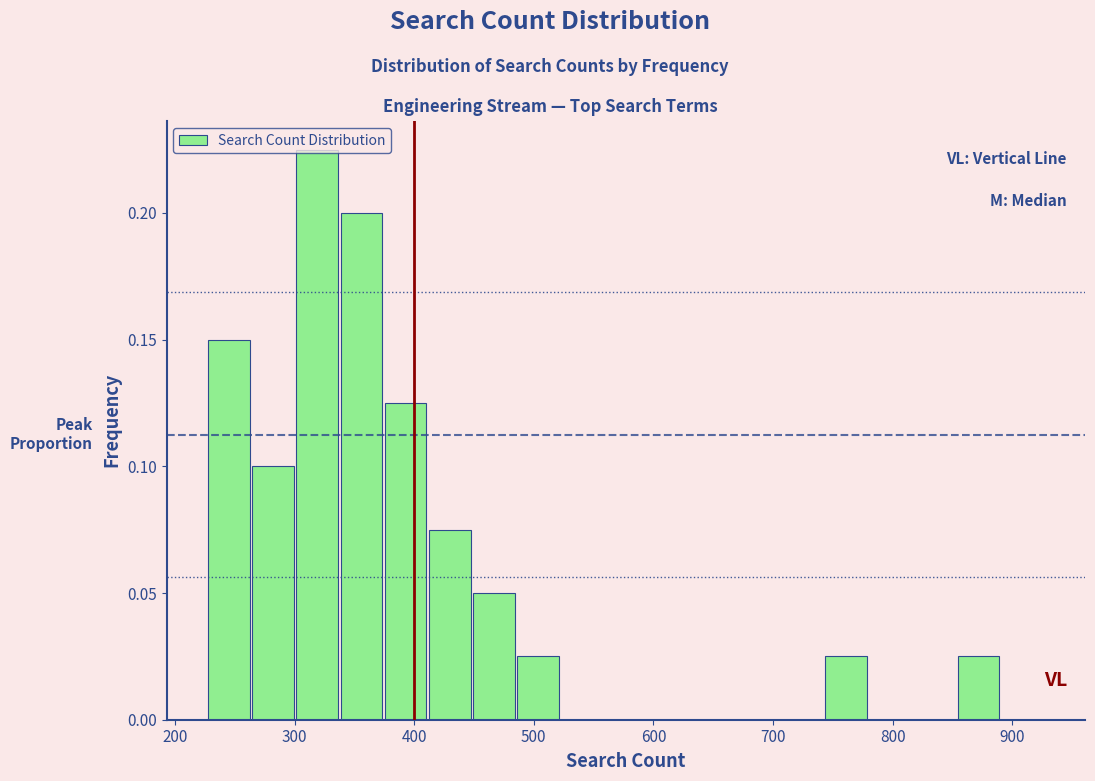

Around what value on the x-axis is the tallest bar? Give the approximate position of its centre, as read against the axis.

320